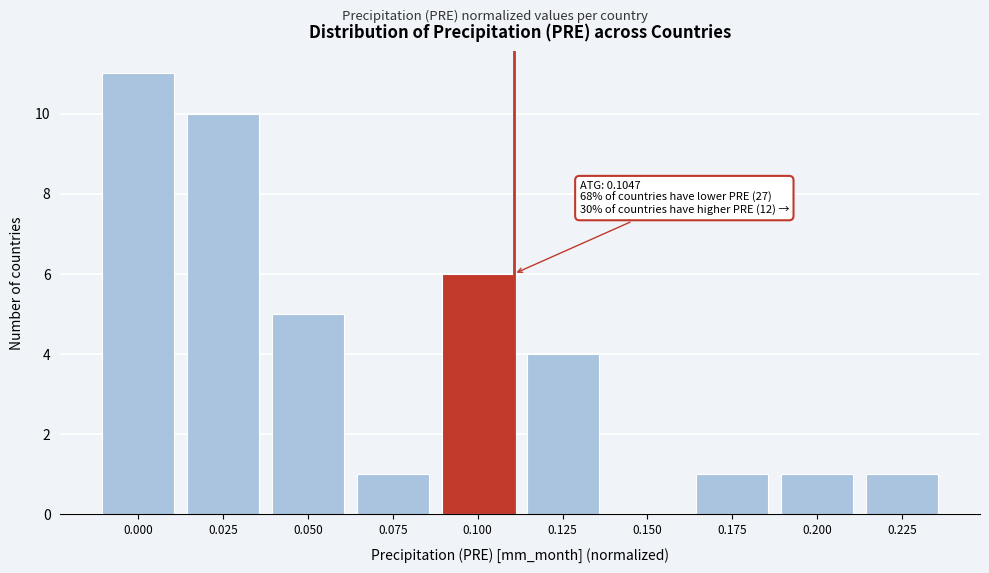

Reading left to right, transcribe all the data shown in this chart.

0.000=11	0.025=10	0.050=5	0.075=1	0.100=6	0.125=4	0.150=0	0.175=1	0.200=1	0.225=1